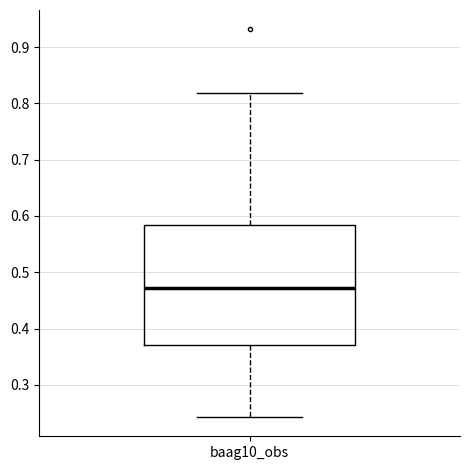

Read this box plot against the y-axis: the position of the median line, the range covered by the box, and the ends of both whiskers. The values are not printed on the chart, so give them approximately, as read against the axis.

median 0.47, box 0.37 to 0.58, whiskers 0.24 to 0.82